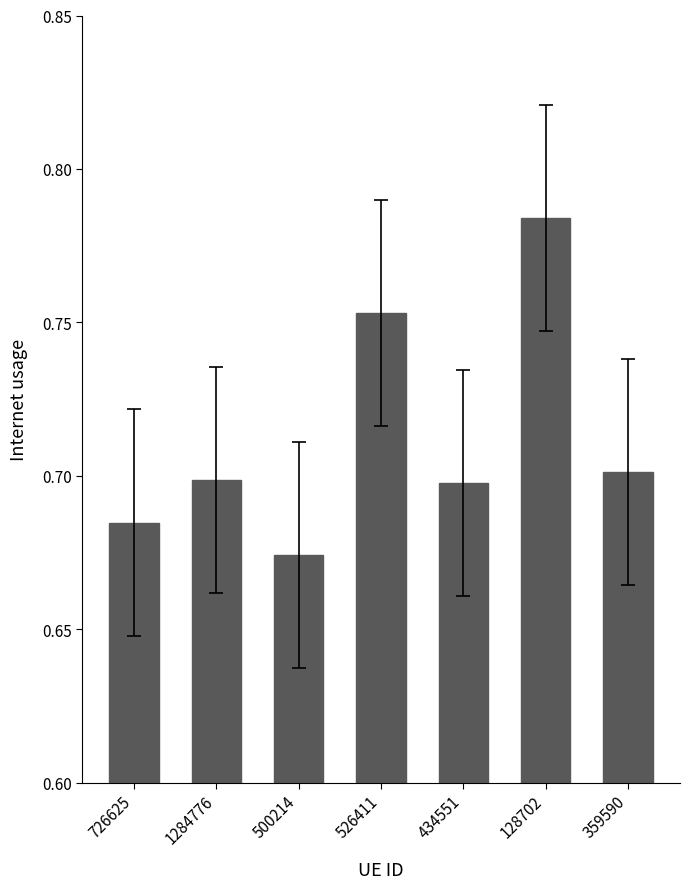

Which category has the lowest value across all series?

500214